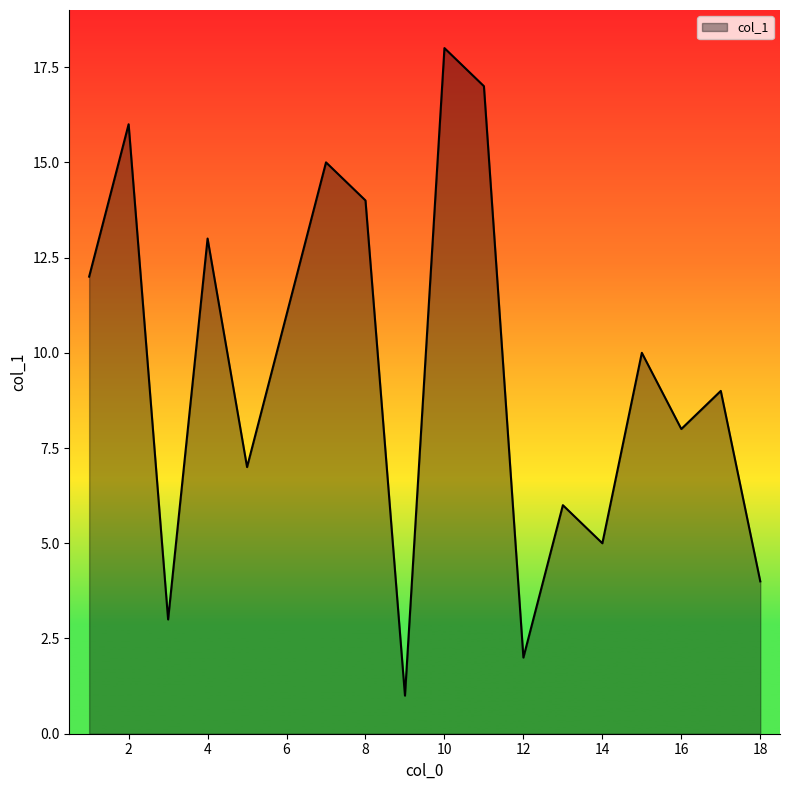

What is the maximum value shown in the chart?

18